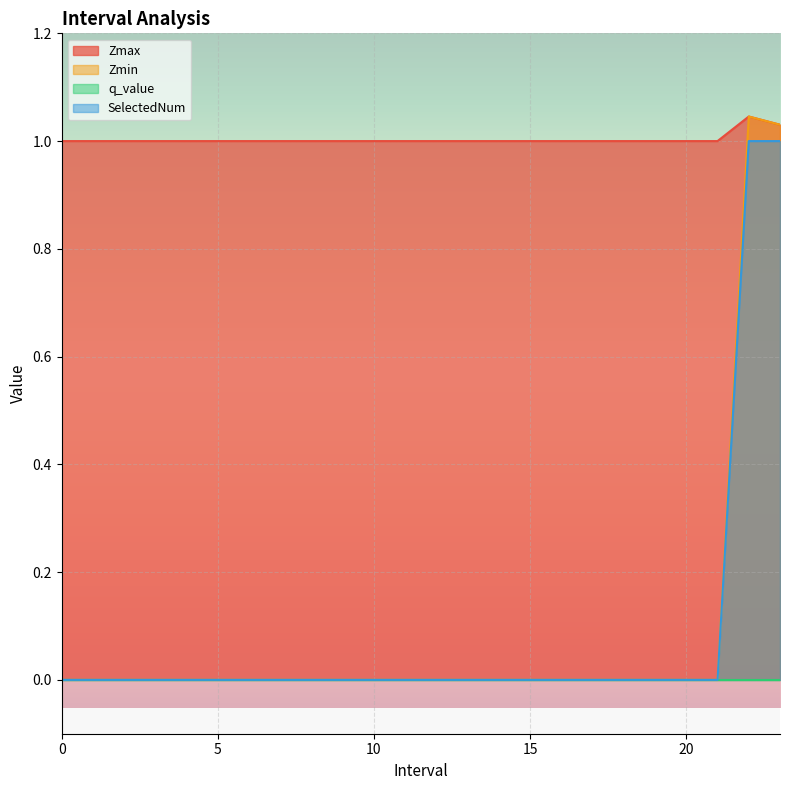

Which series has the widest spread of values?

Zmin